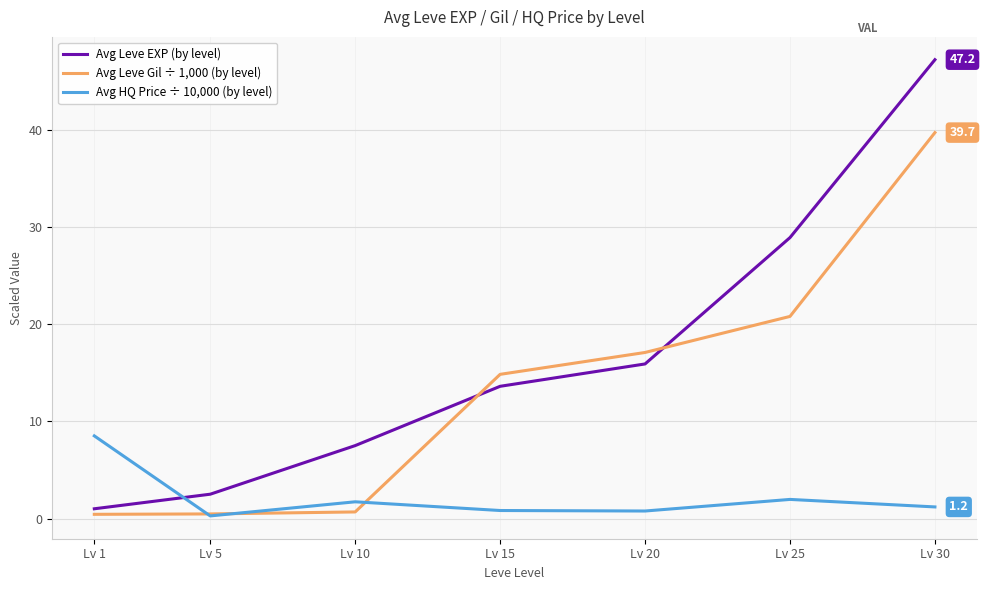

Where is Avg Leve EXP (by level) nearest to the value 24?

Lv 25